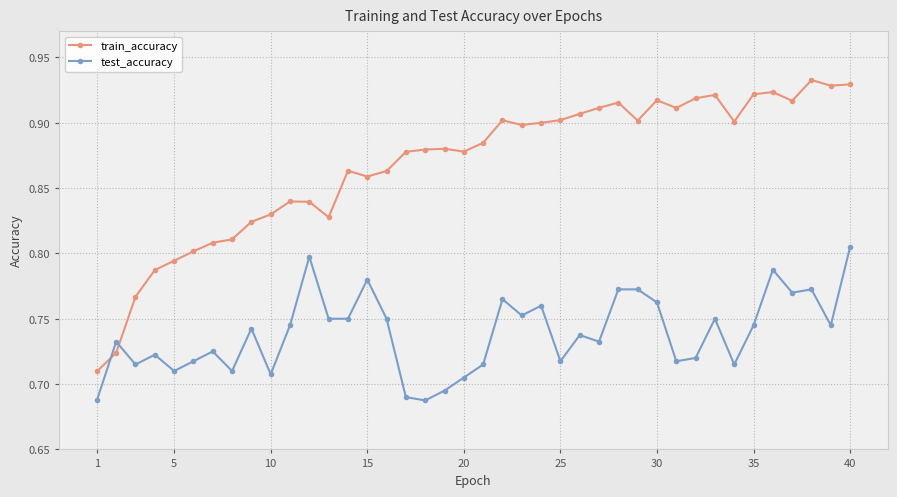

List the series in order of their peak value, highest first.

train_accuracy, test_accuracy